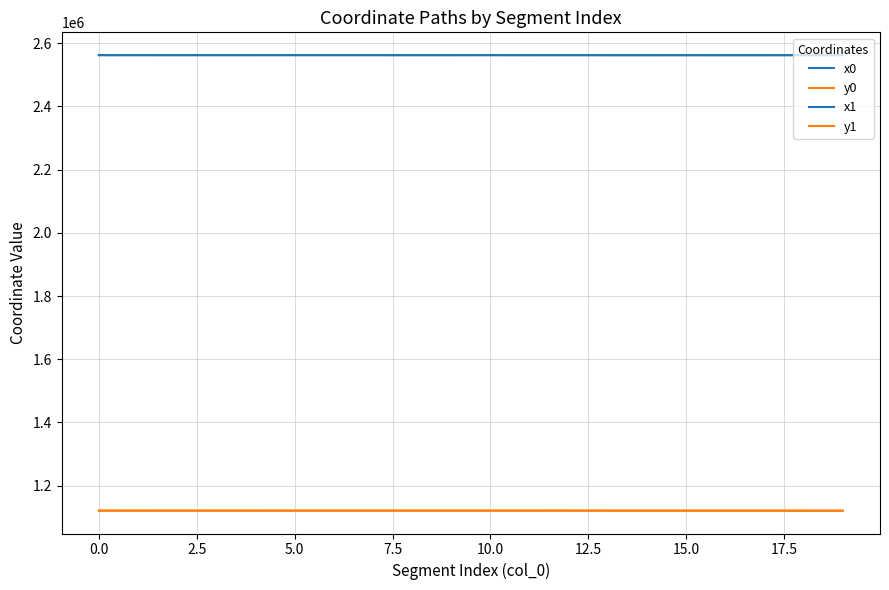

Is this an area chart (filled region under the line)?

No